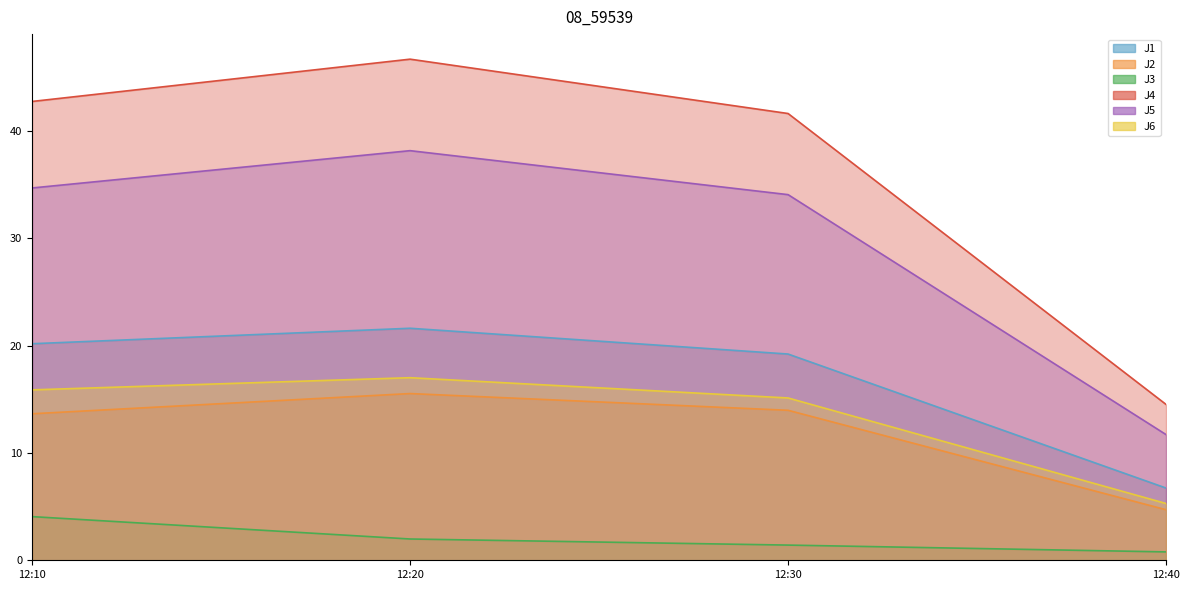

What are all the series names shown in the legend?

J1, J2, J3, J4, J5, J6